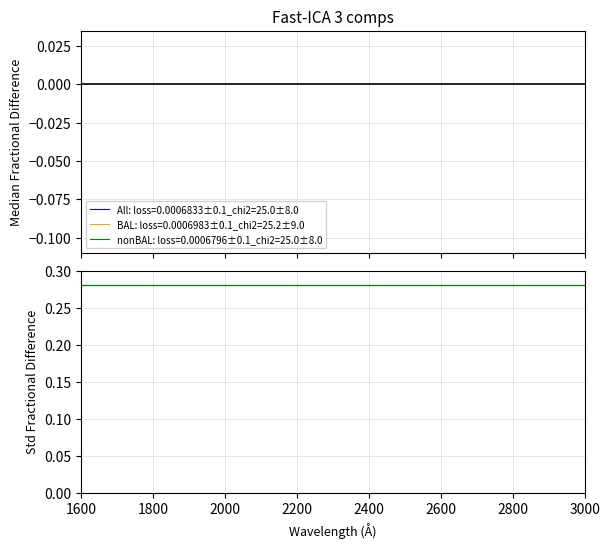

True or false: BAL and nonBAL intersect in this chart.

True